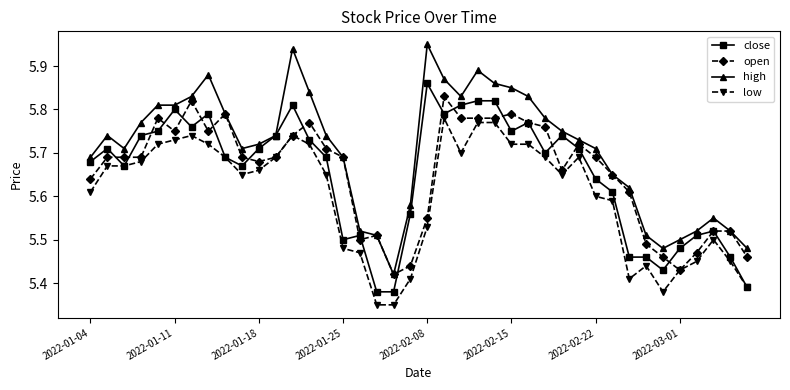

Count the close values in the range 5 to 6.

40